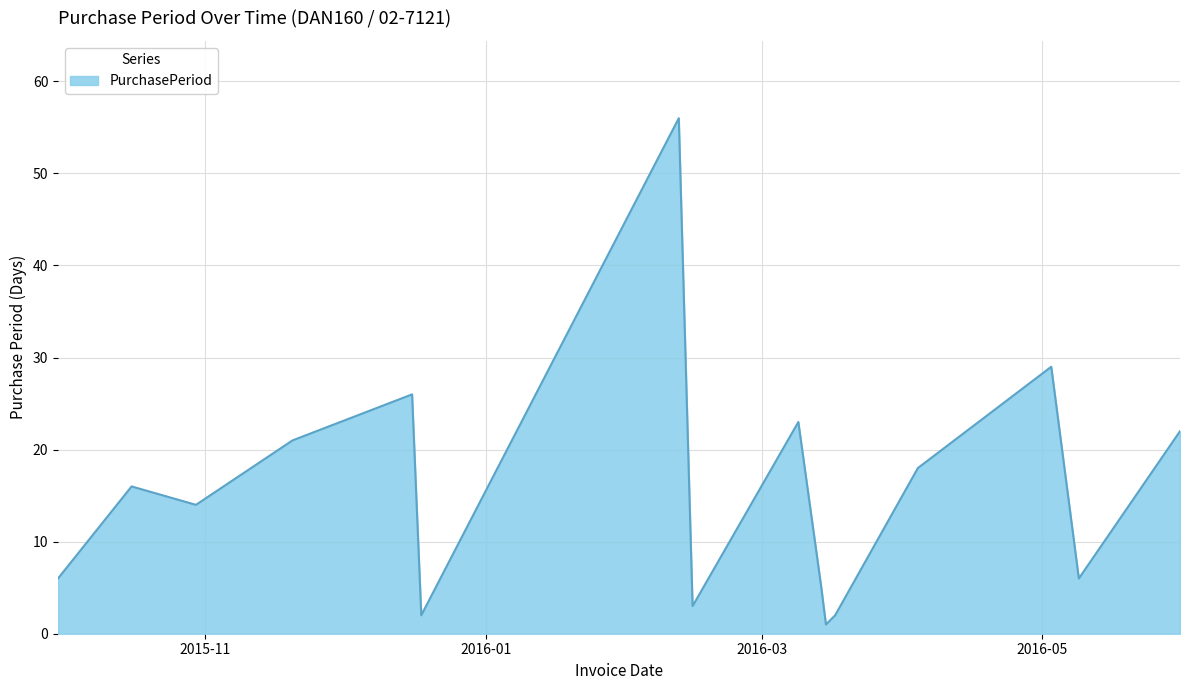

Reading left to right, list all the values displayed in this chart.

6	16	14	21	26	2	56	3	23	5	1	2	18	29	6	22